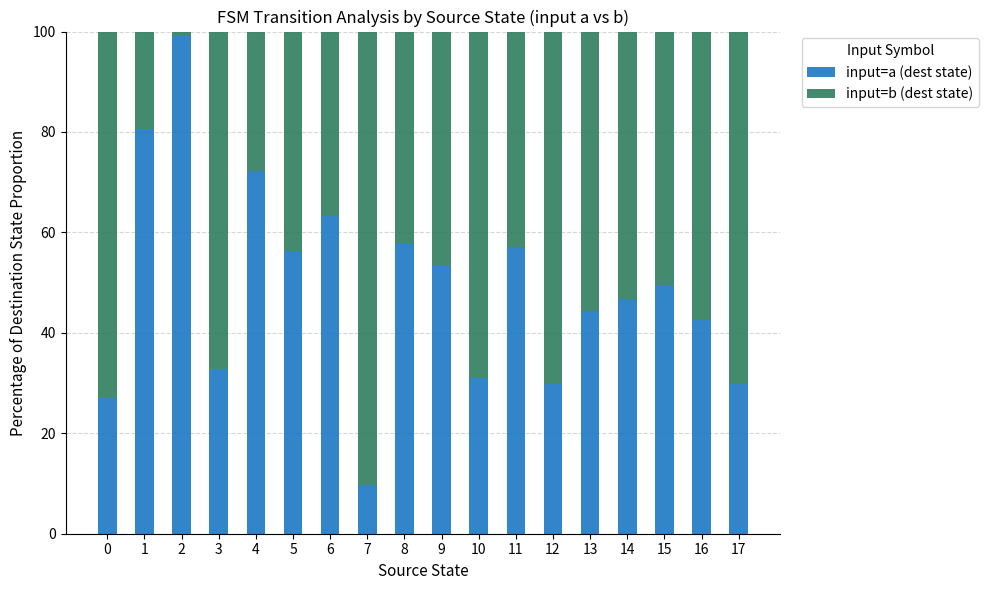

What is the sum of all input=a (dest state) values?

882.7